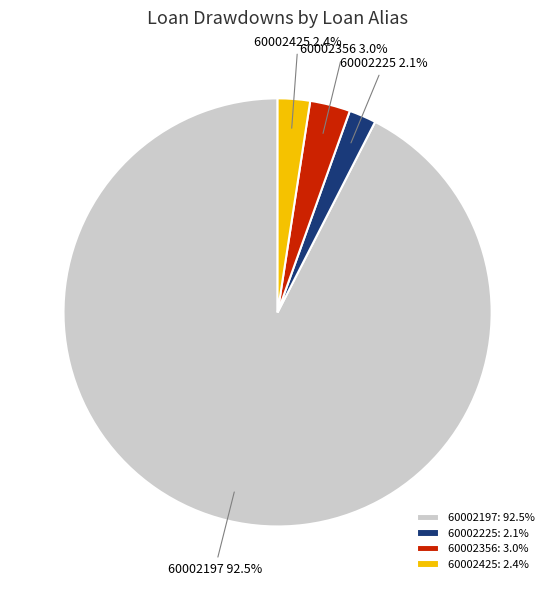

Do 60002225 and 60002425 together represent more than half of the pie?

No